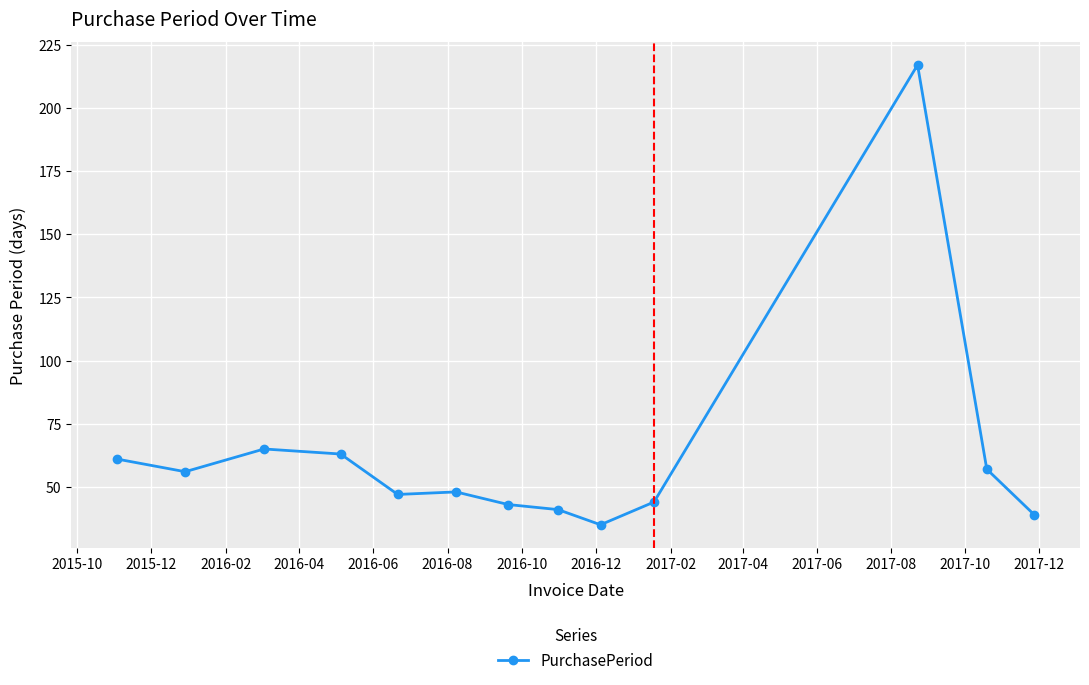

What is the maximum value shown in the chart?

217